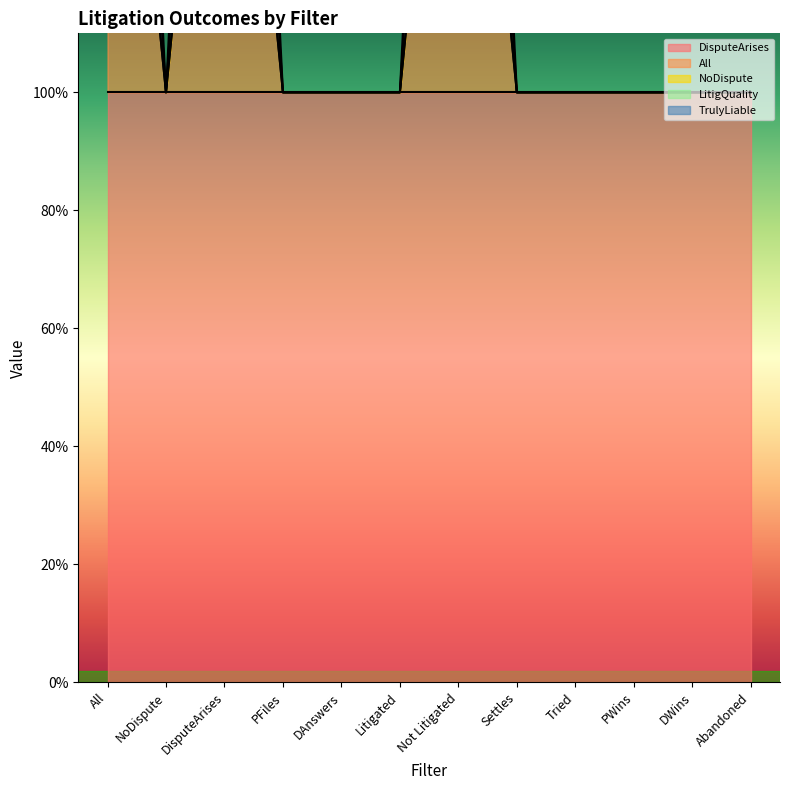

What is the total value across all series at NoDispute?

3.0